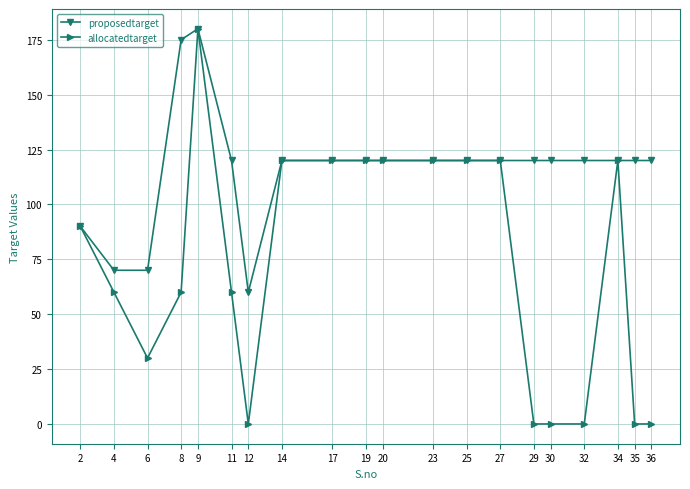

What is the maximum value shown in the chart?

180